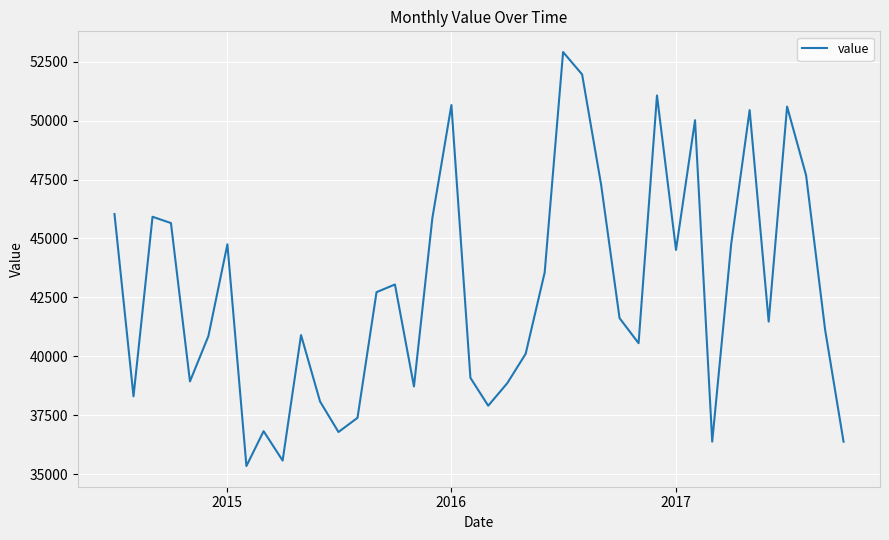

What is the minimum value shown in the chart?

35340